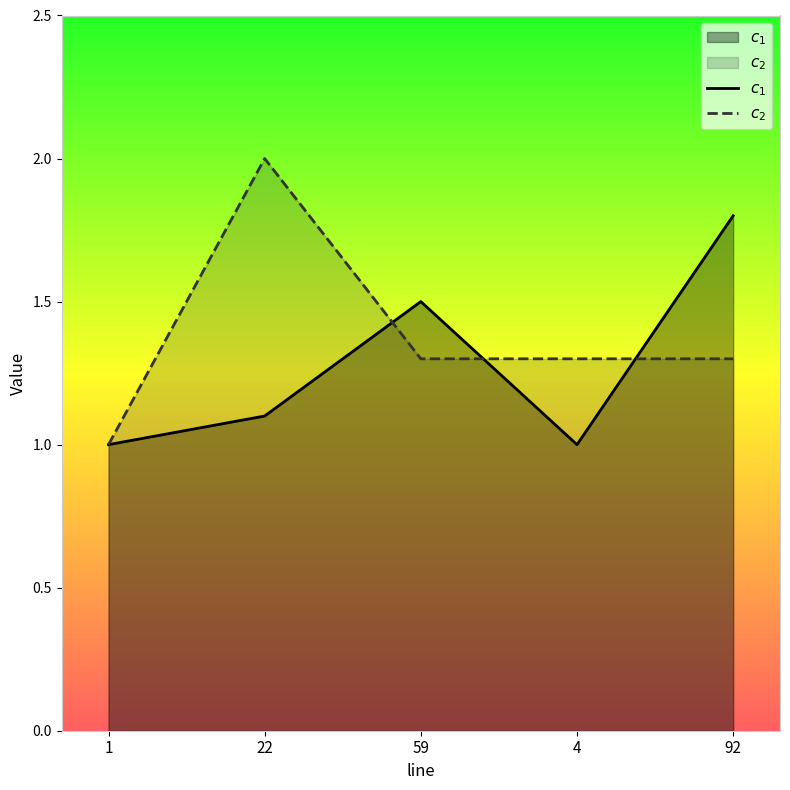

What is the maximum value shown in the chart?

2.0